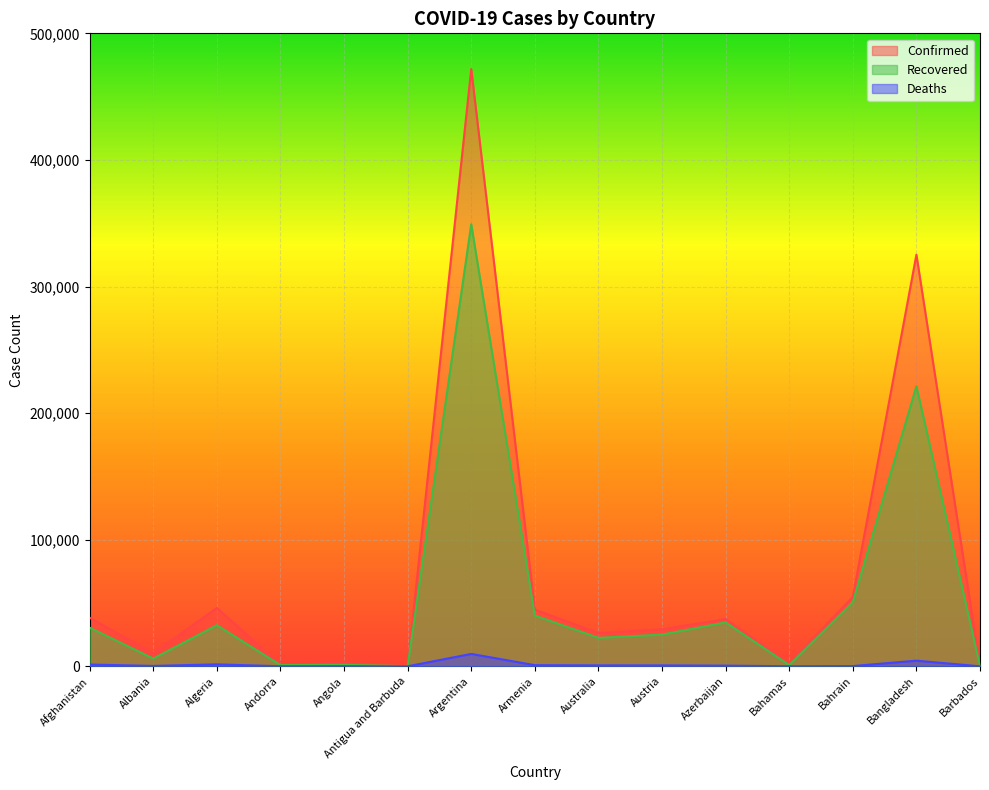

At Armenia, list the series in order from largest to smallest.

Confirmed, Recovered, Deaths